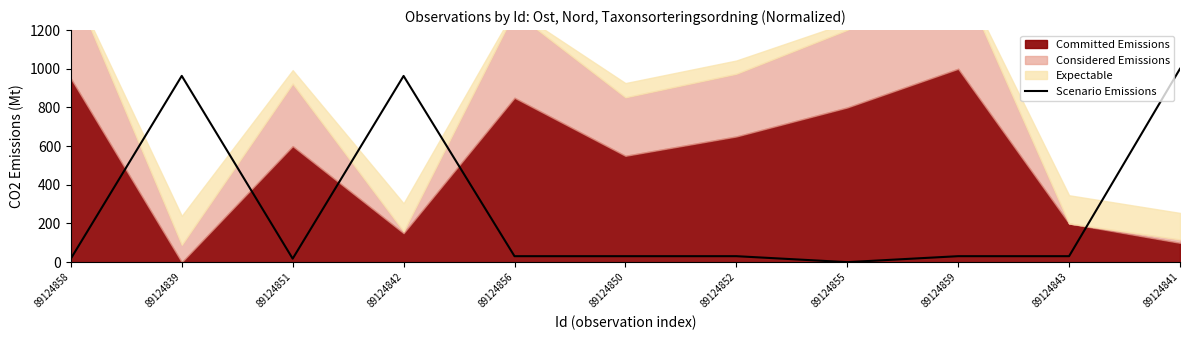

Read the value at 89124843.

30.9